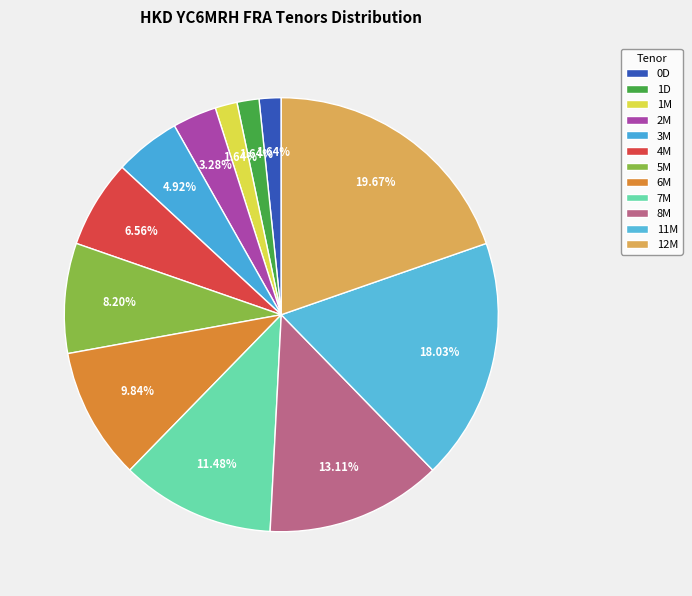

To the nearest percent, what is the difference between the 3M and 7M slice percentages?

7%